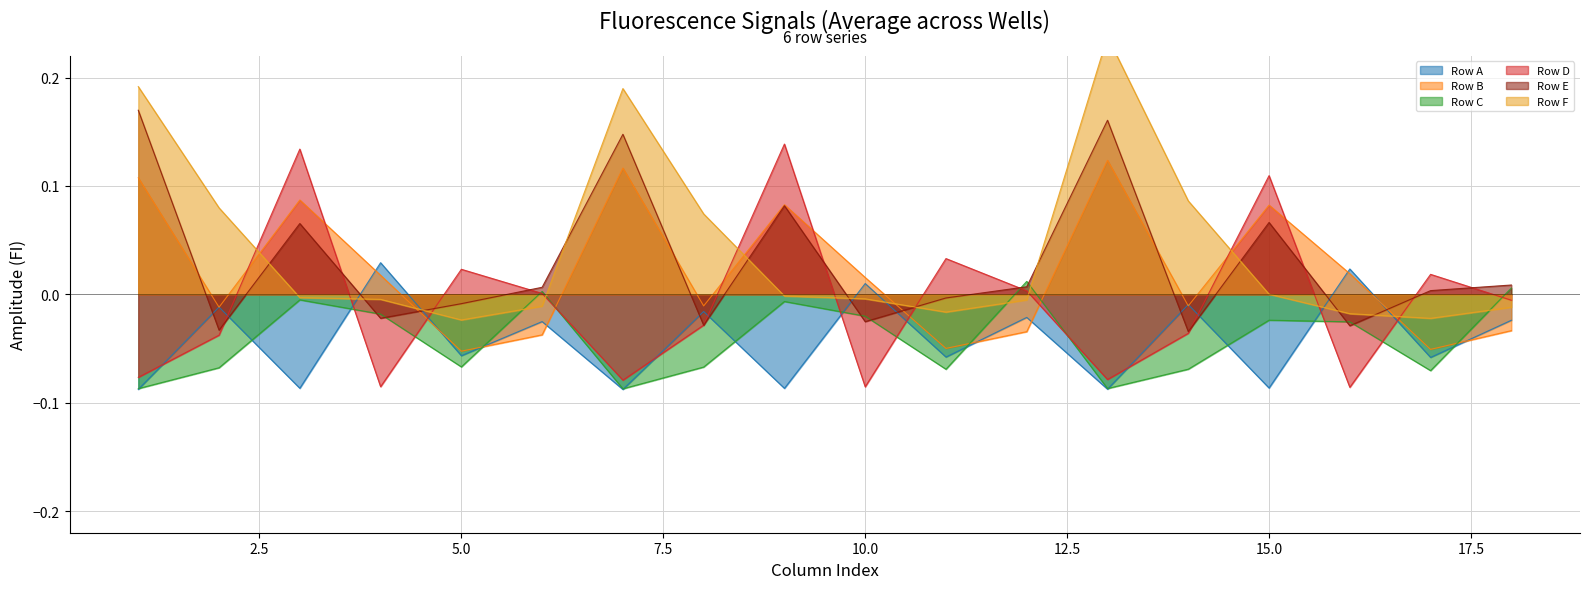

How many data points does each series have?

18